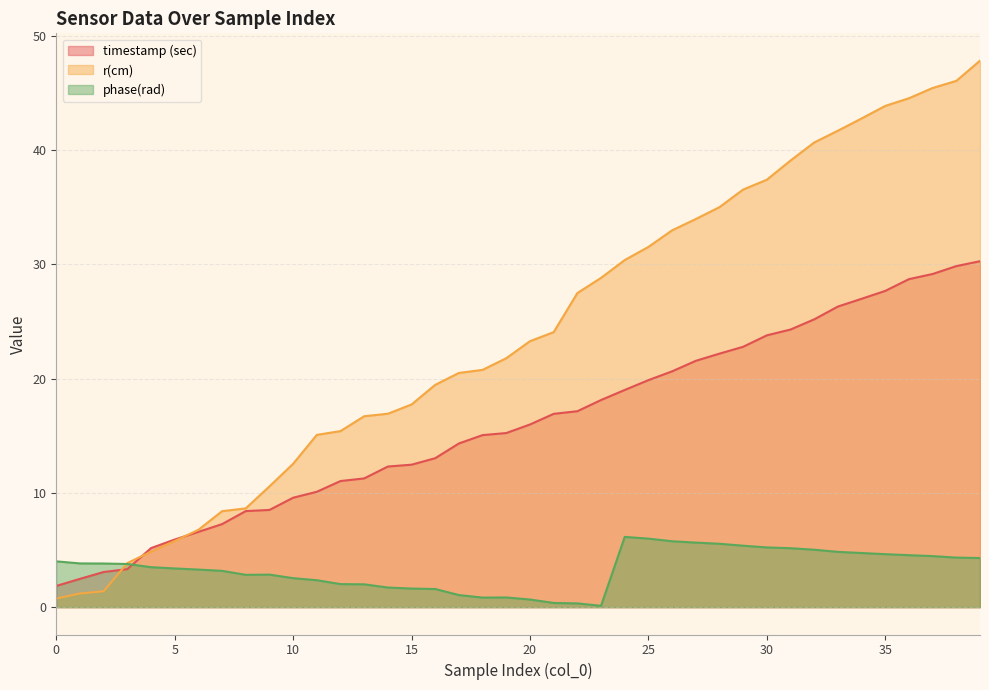

How many times do timestamp (sec) and phase(rad) cross each other?

1